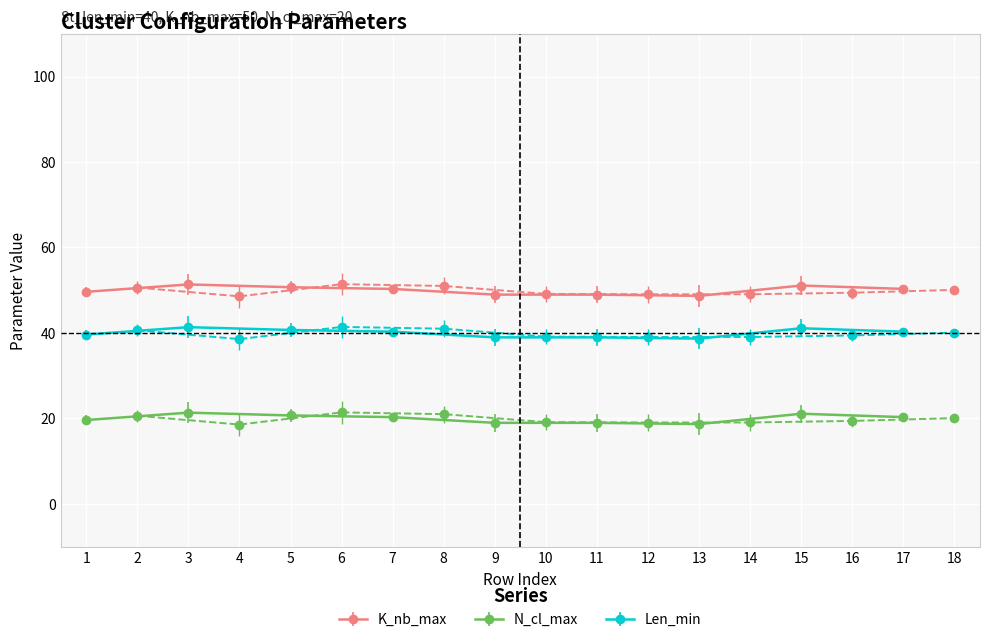

True or false: Len_min and N_cl_max intersect in this chart.

False